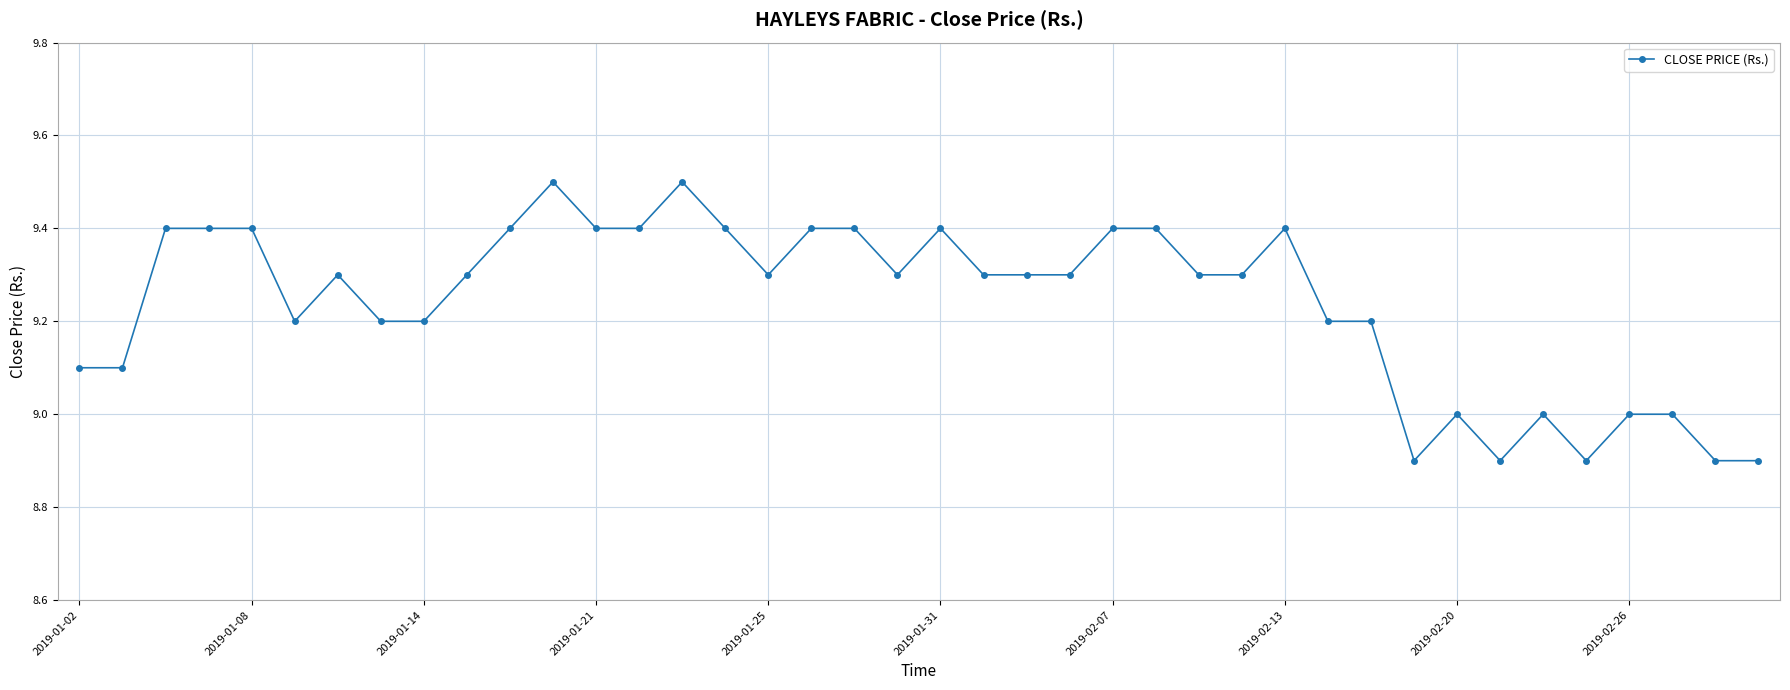

What is the sum of all values?

369.6